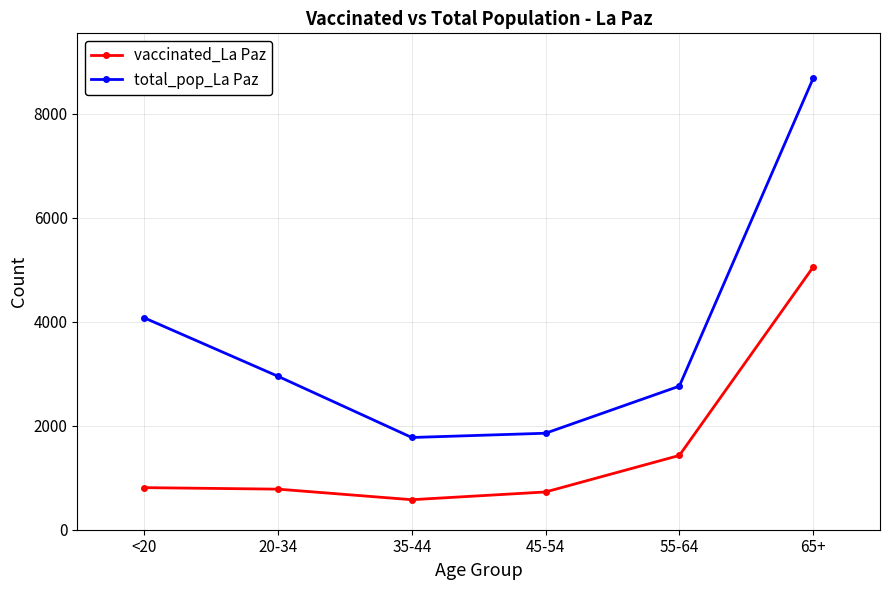

What are all the series names shown in the legend?

vaccinated_La Paz, total_pop_La Paz